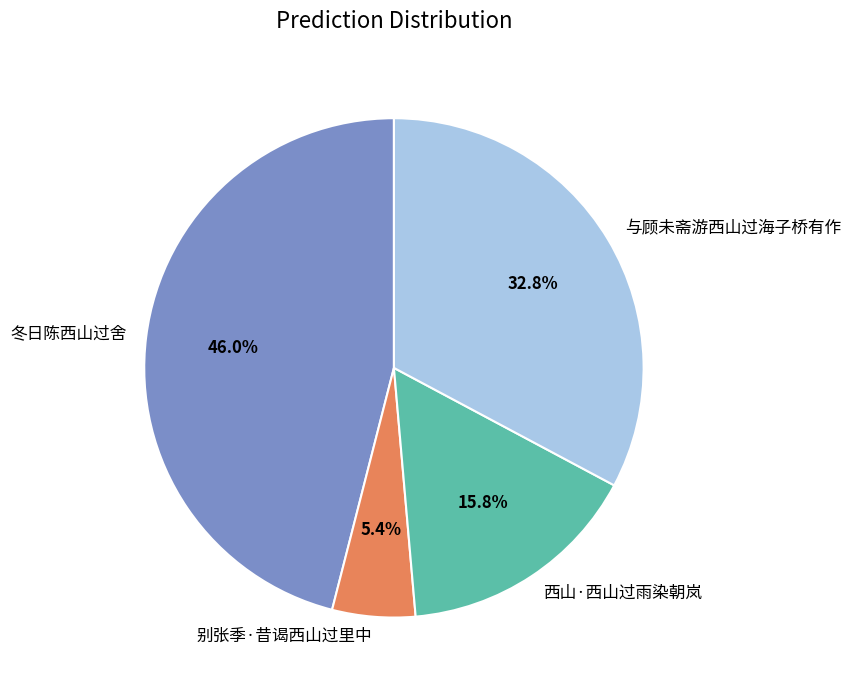

Rank the categories by value from highest to lowest.

冬日陈西山过舍, 与顾未斋游西山过海子桥有作, 西山·西山过雨染朝岚, 别张季·昔谒西山过里中